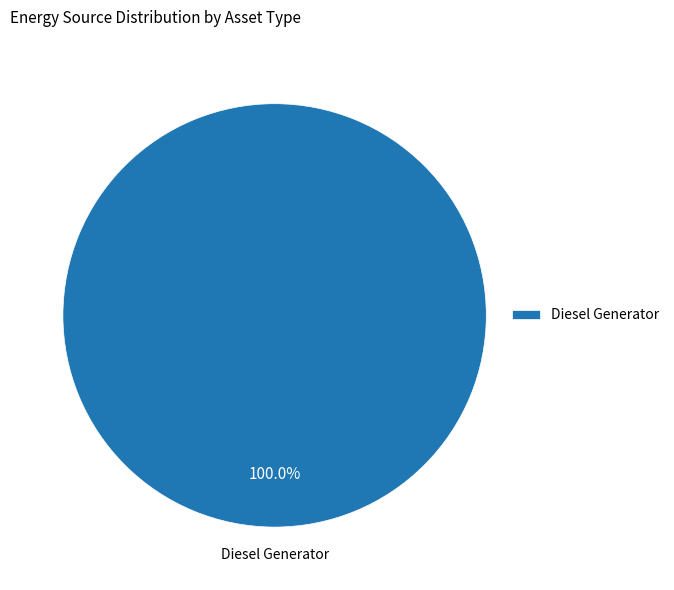

Does Diesel Generator represent more than half of the total?

Yes